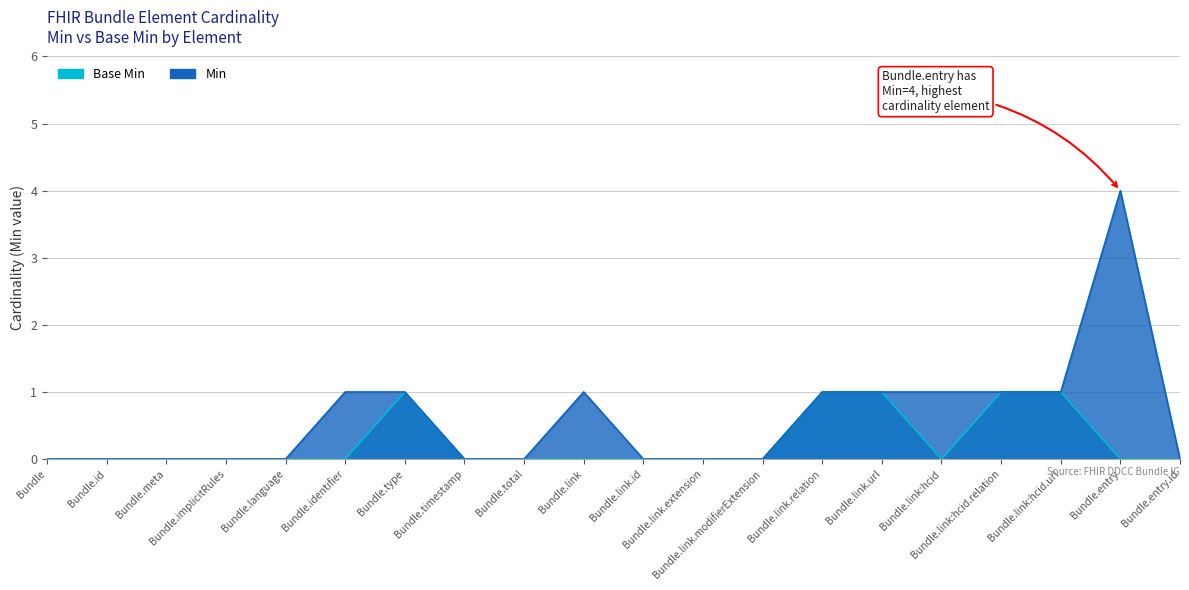

At which label does Base Min reach its peak?

Bundle.type